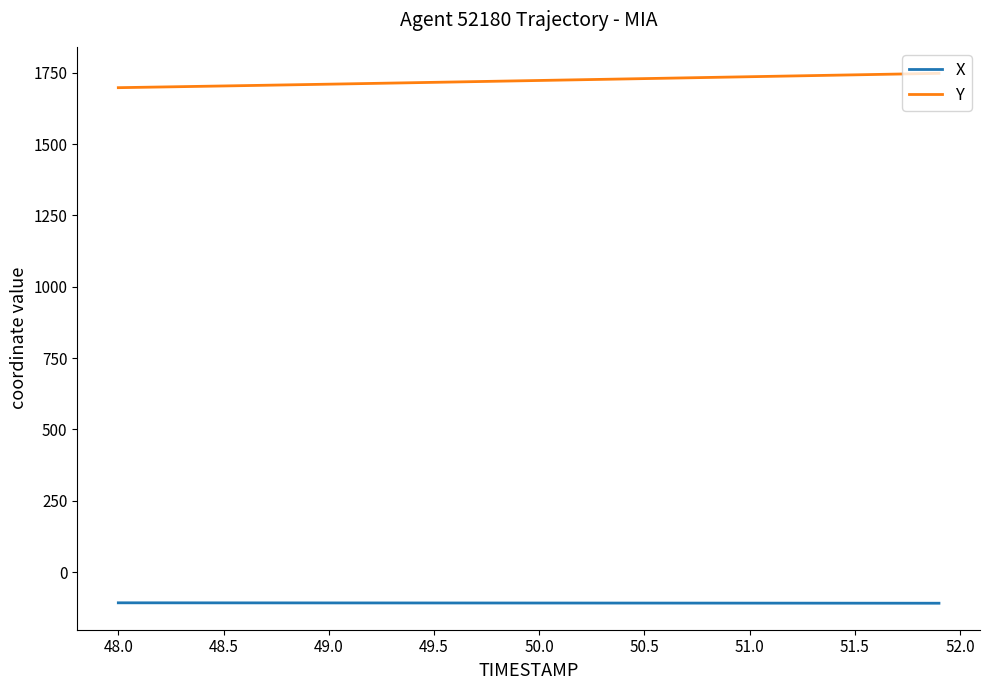

Rank the series by their average value, from highest to lowest.

Y, X